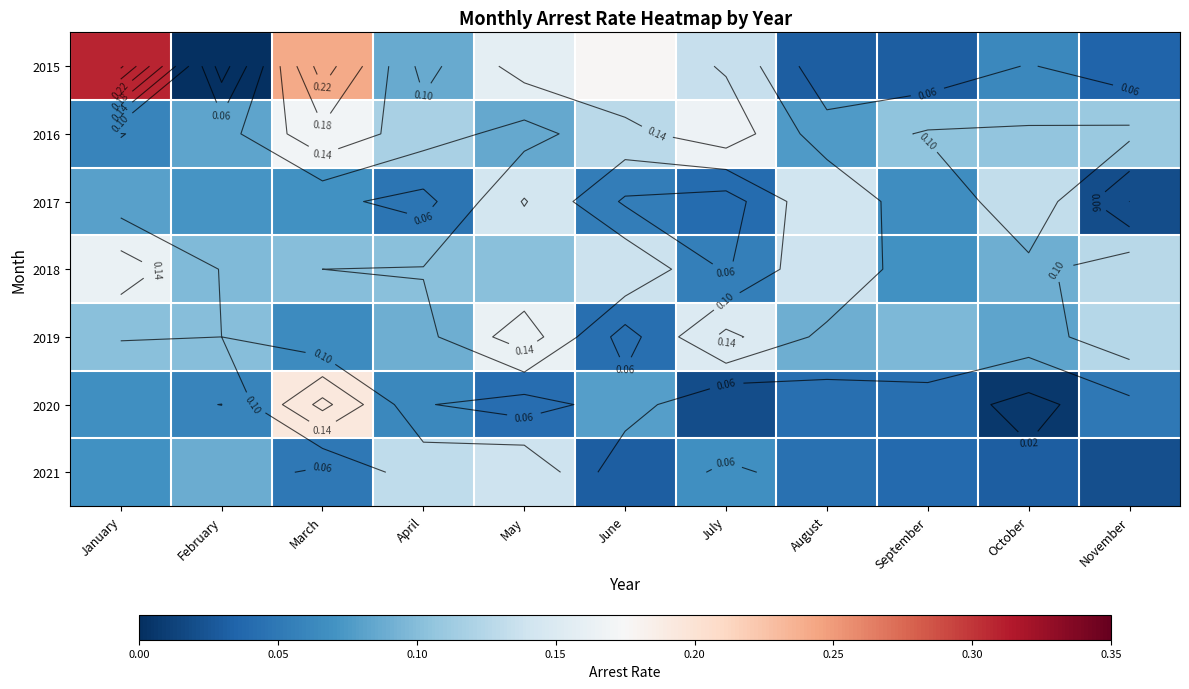

What is the difference between the maximum and minimum values in the 2017 series?

0.1